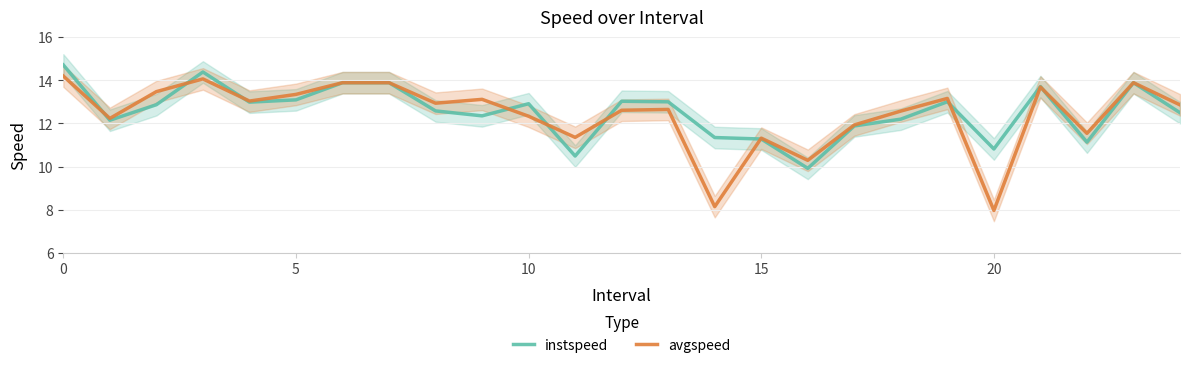

At 8, list the series in order from largest to smallest.

avgspeed, instspeed